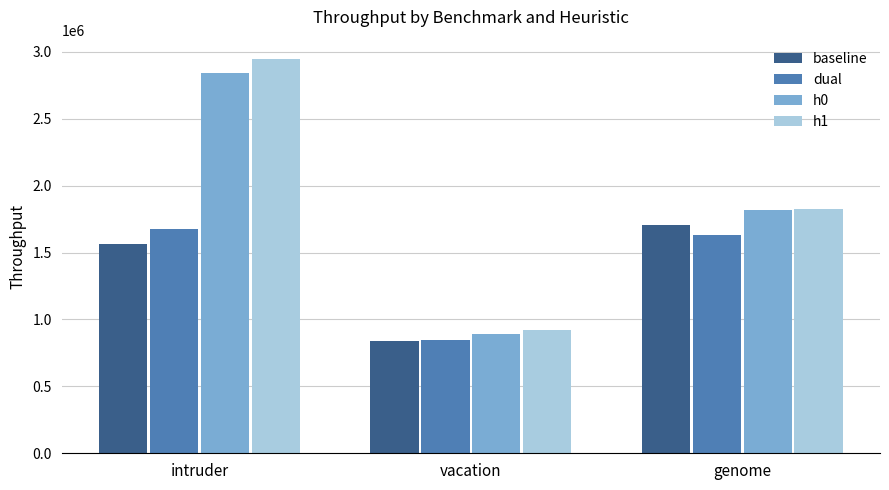

At which label does dual reach its peak?

intruder